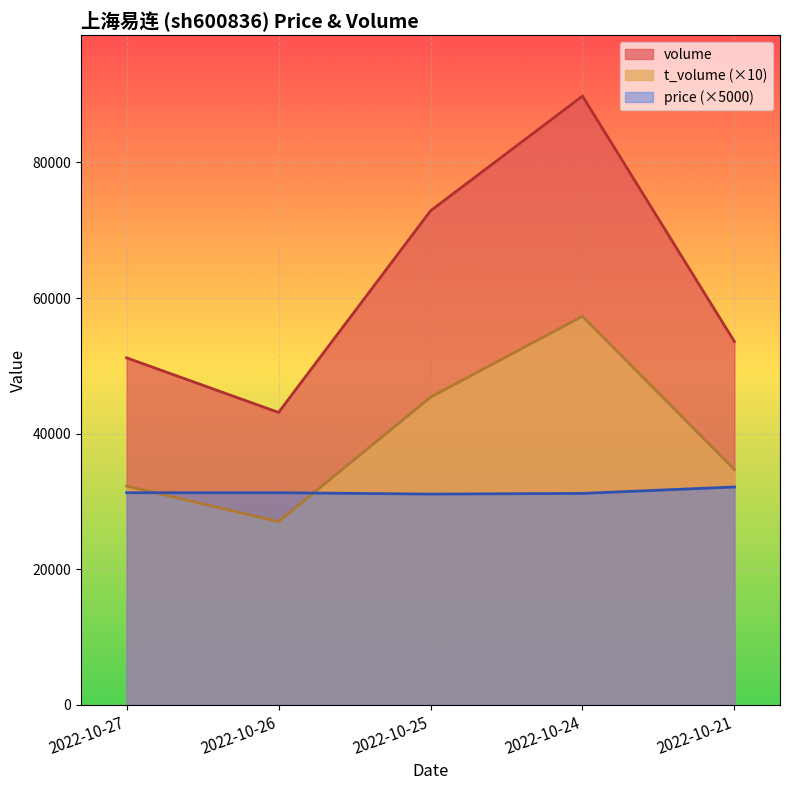

True or false: price and volume cross at least once.

False